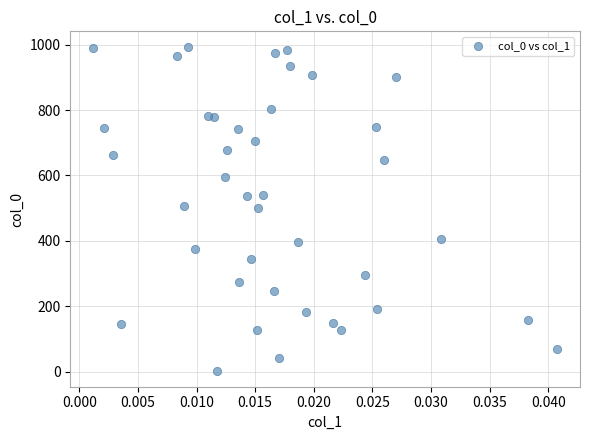

Count the number of points in this scatter plot.

40